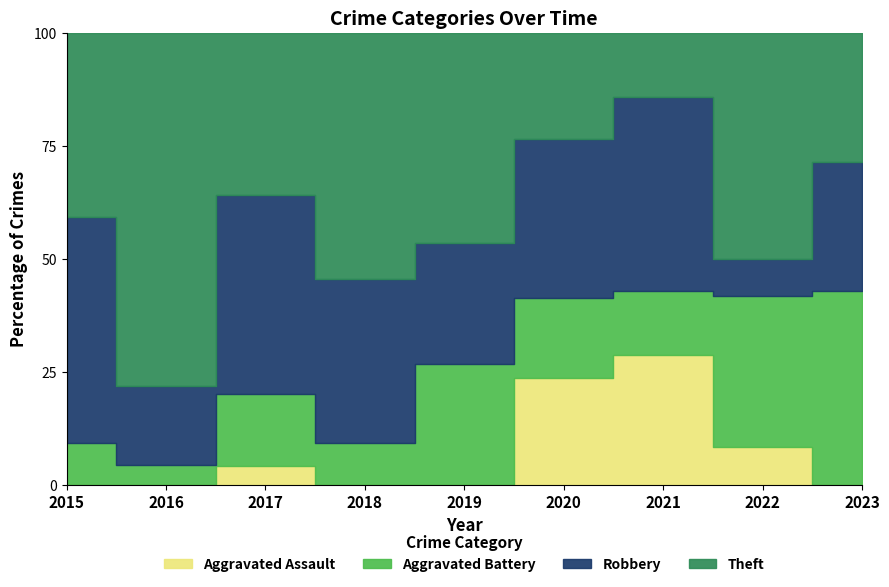

At which label does Robbery reach its minimum?

2022